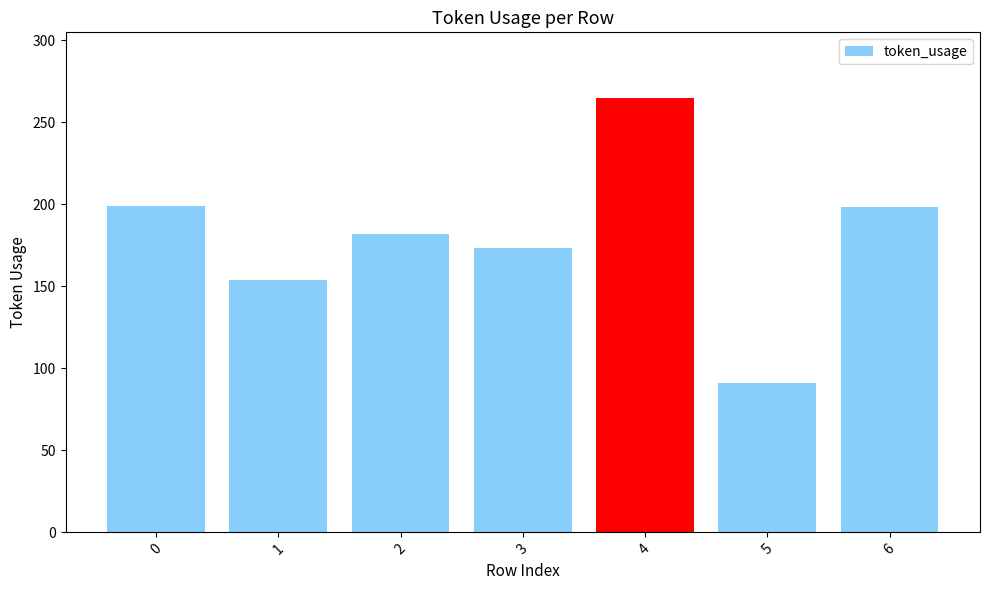

What is the difference between the second highest and second lowest values?

45